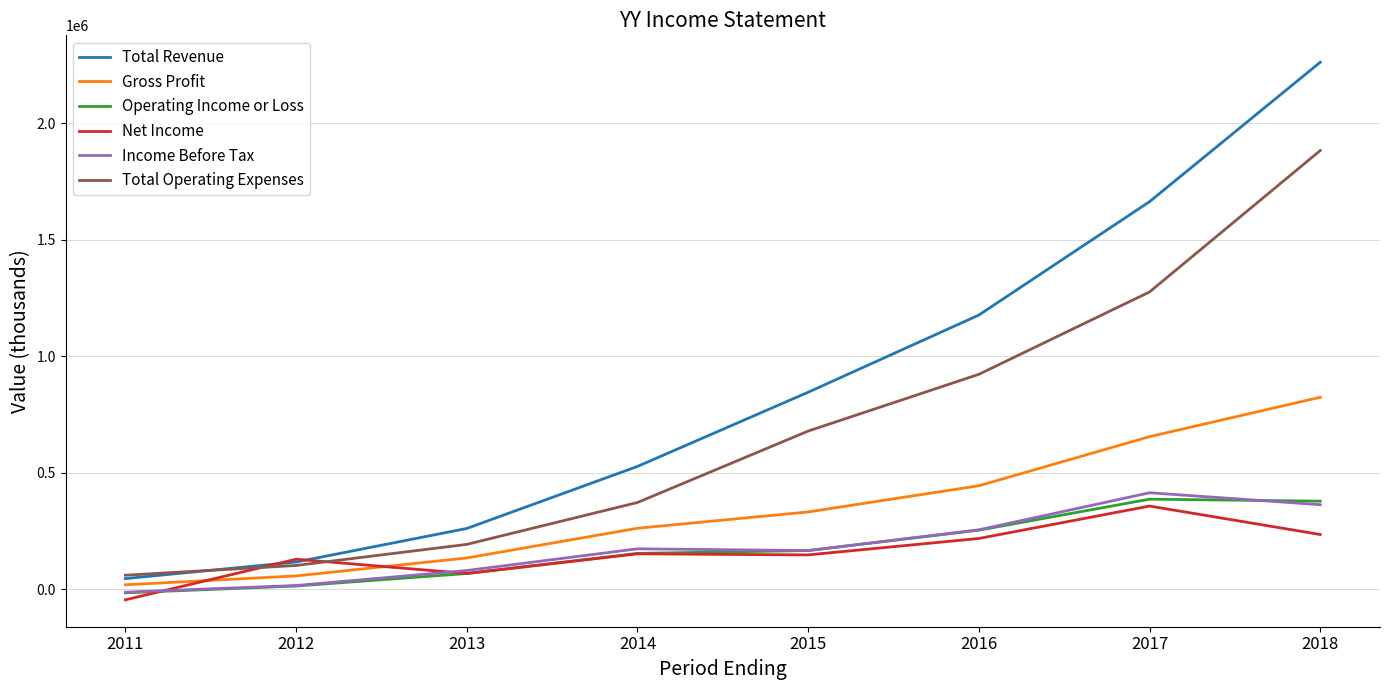

What is the total value across all series at 2015?

2339700